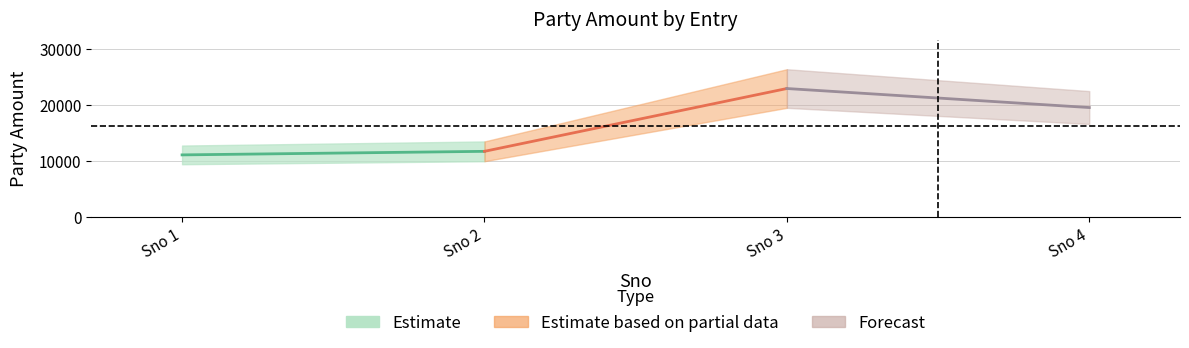

Where is the first local maximum?

3